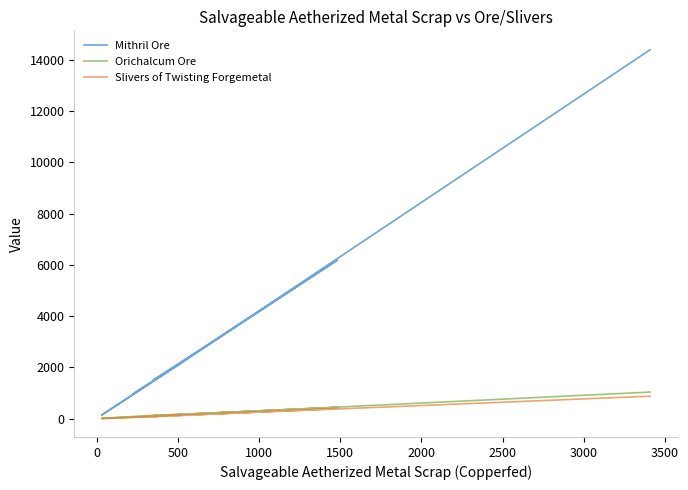

True or false: Mithril Ore has a value of 11051 at 1000.

False